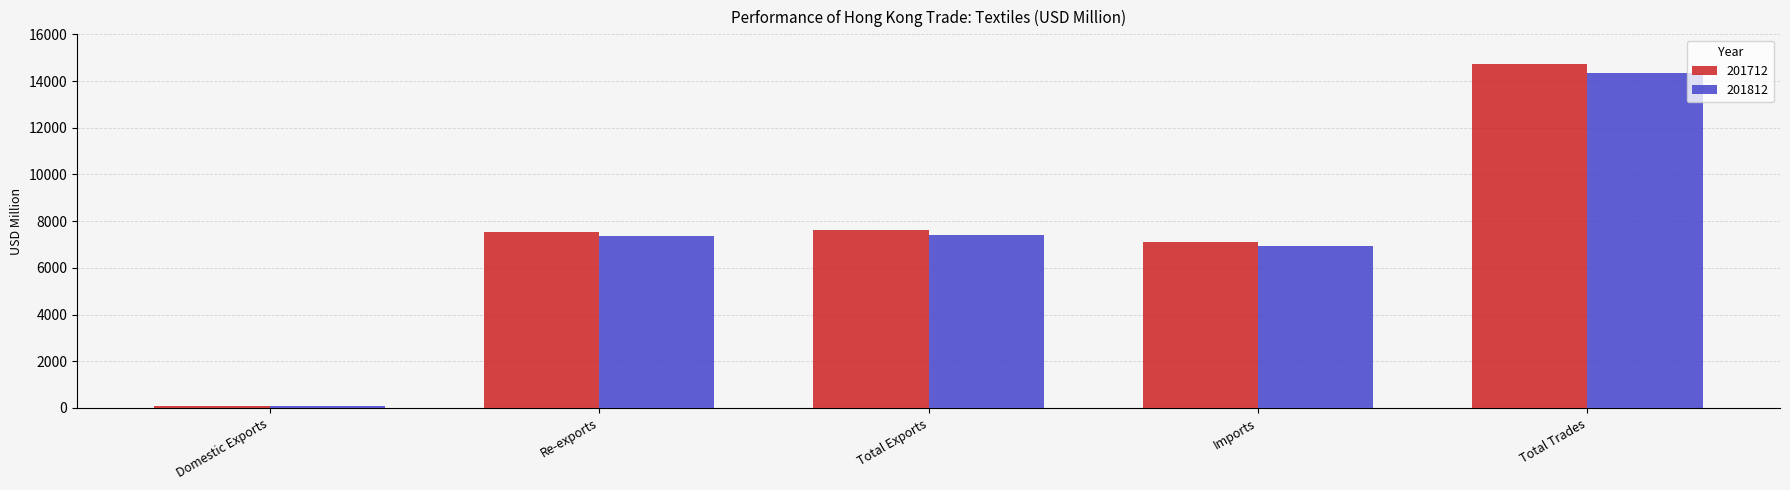

The value of 201712 at Total Trades is 20256.9. True or false?

False